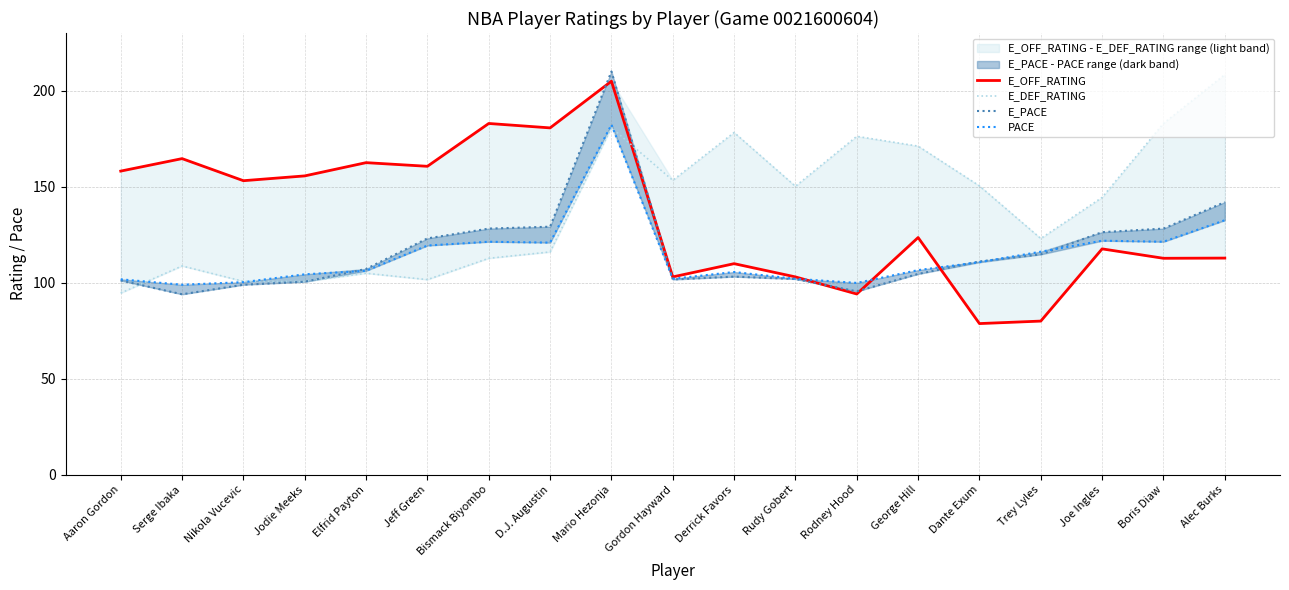

What are all the series names shown in the legend?

E_OFF_RATING, E_DEF_RATING, E_PACE, PACE